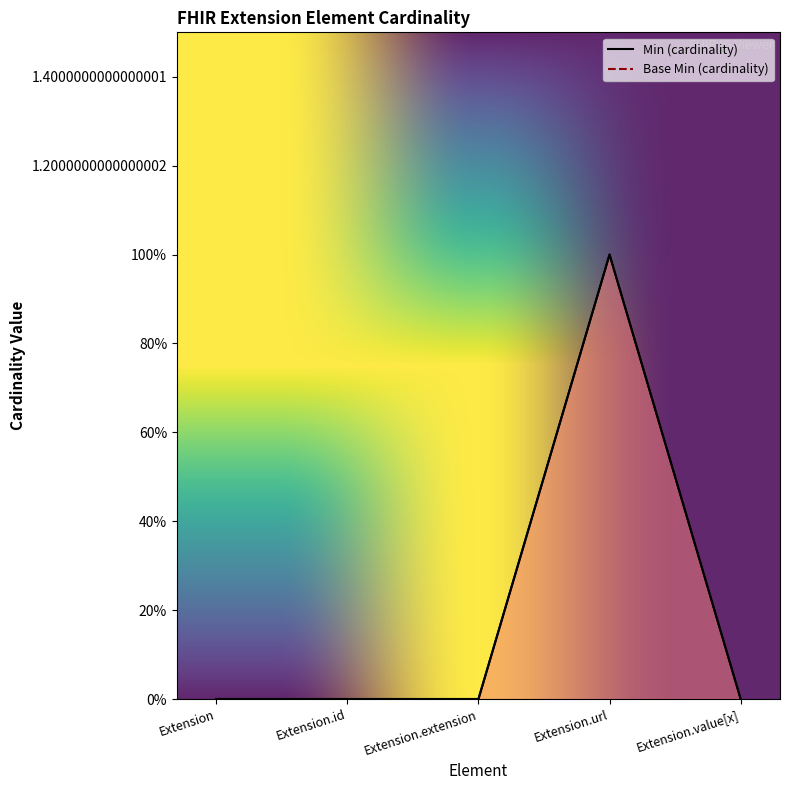

In Base Min, how many points are higher than both neighbors (excluding endpoints)?

1